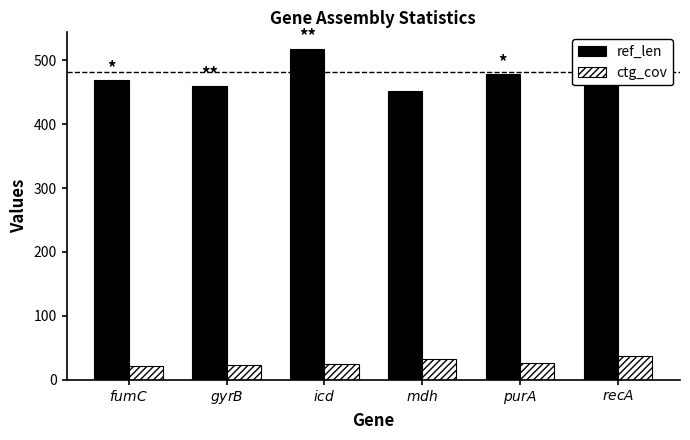

What position from the right is $\it{fumC}$?

6